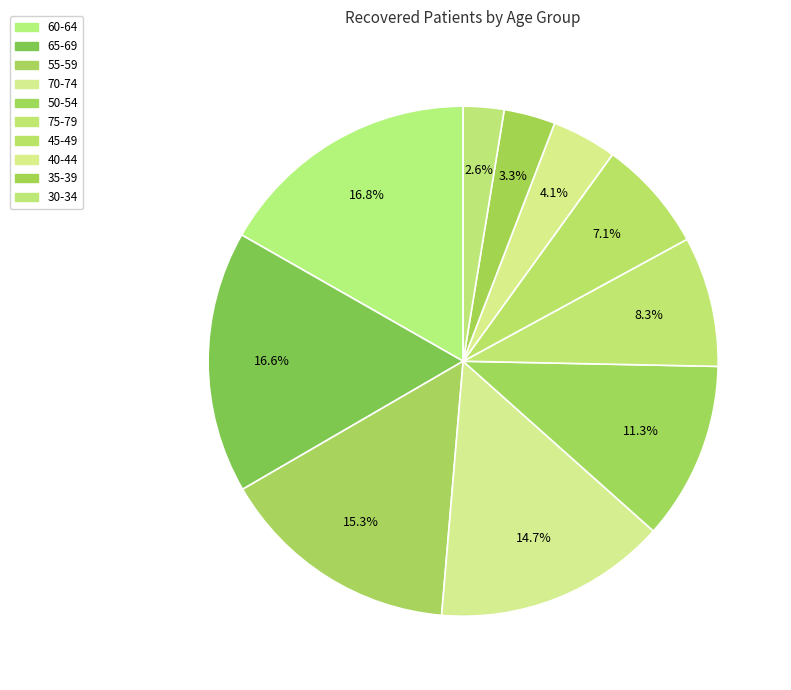

How many slices are in this pie chart?

10